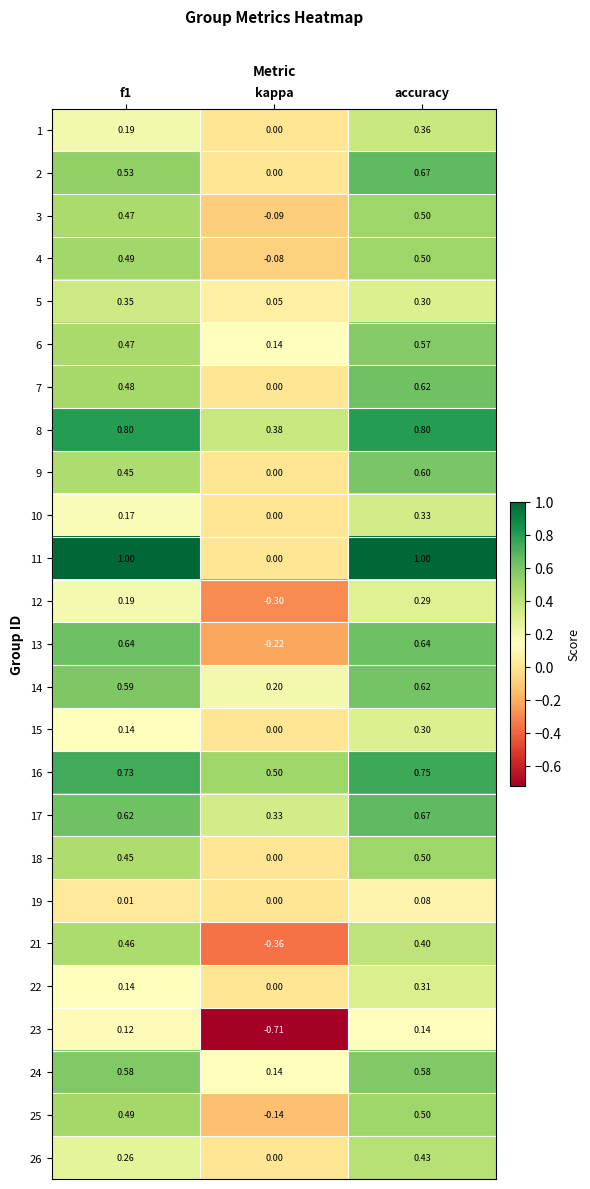

At which label does 21 reach its minimum?

kappa